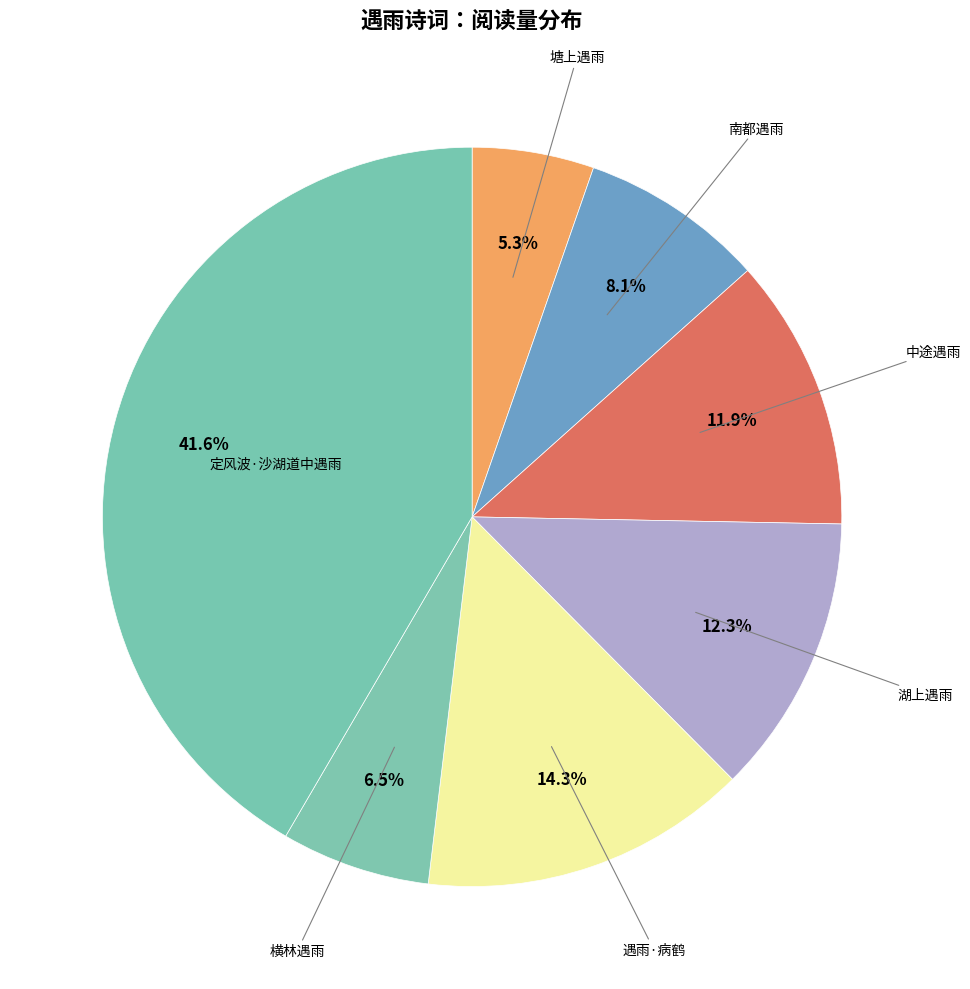

Count the number of slices in the pie.

7